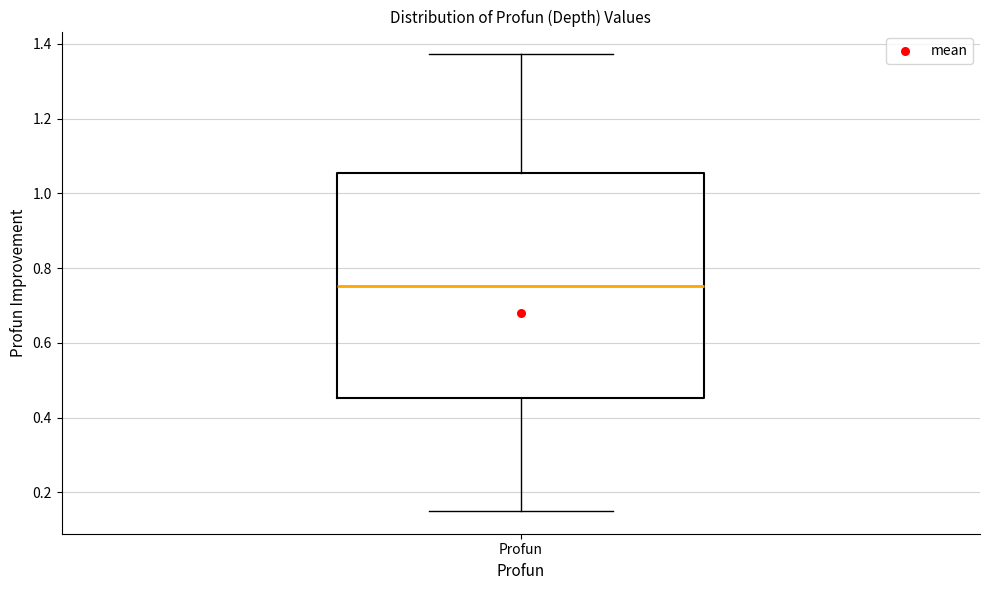

Read this box plot against the y-axis: the position of the median line, the range covered by the box, and the ends of both whiskers. The values are not printed on the chart, so give them approximately, as read against the axis.

median 0.76, box 0.46 to 1.06, whiskers 0.16 to 1.38